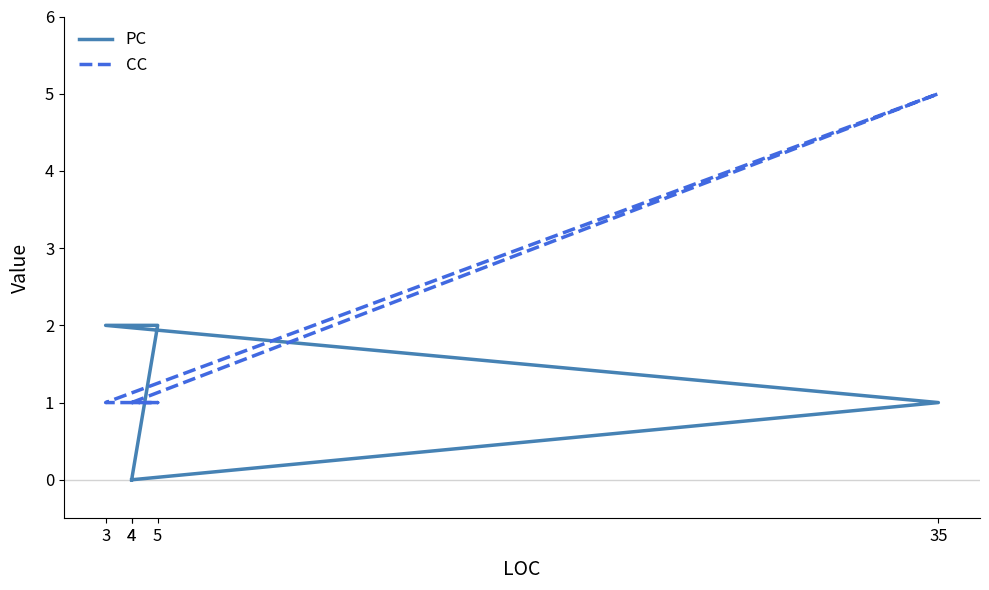

Is the value of PC at 4 greater than the value of CC at 4?

No